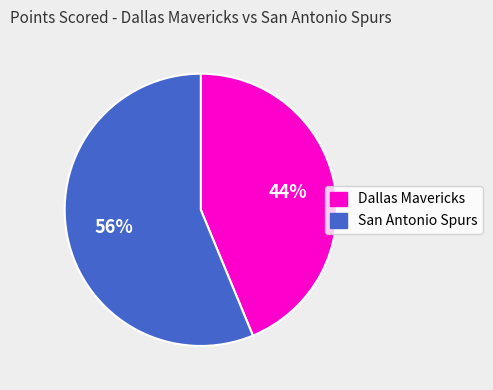

To the nearest percent, what portion does Dallas Mavericks represent?

44%